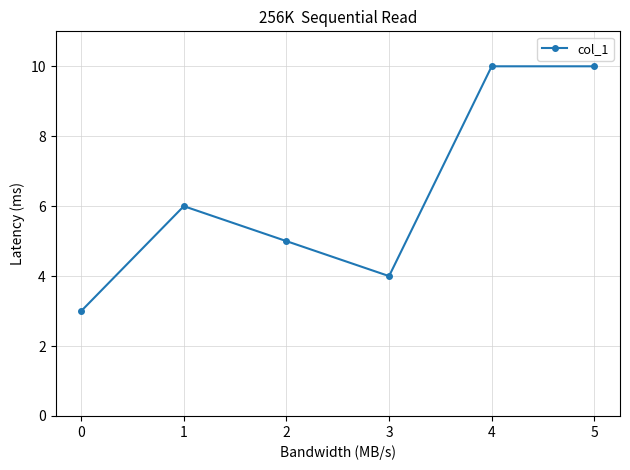

What is the ratio of the value at 2 to the value at 4?

0.5